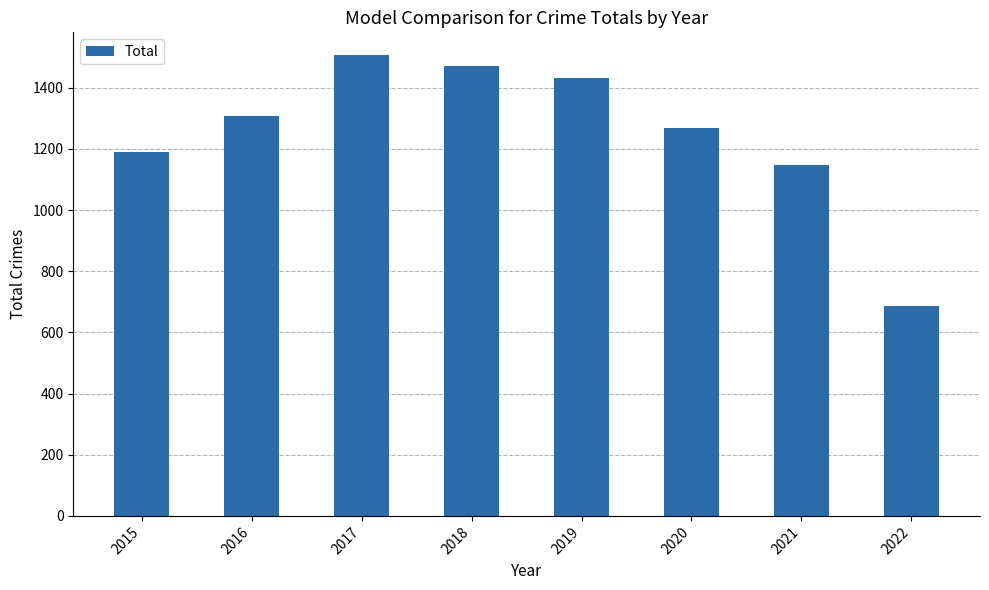

Which label corresponds to the largest value in the chart?

2017